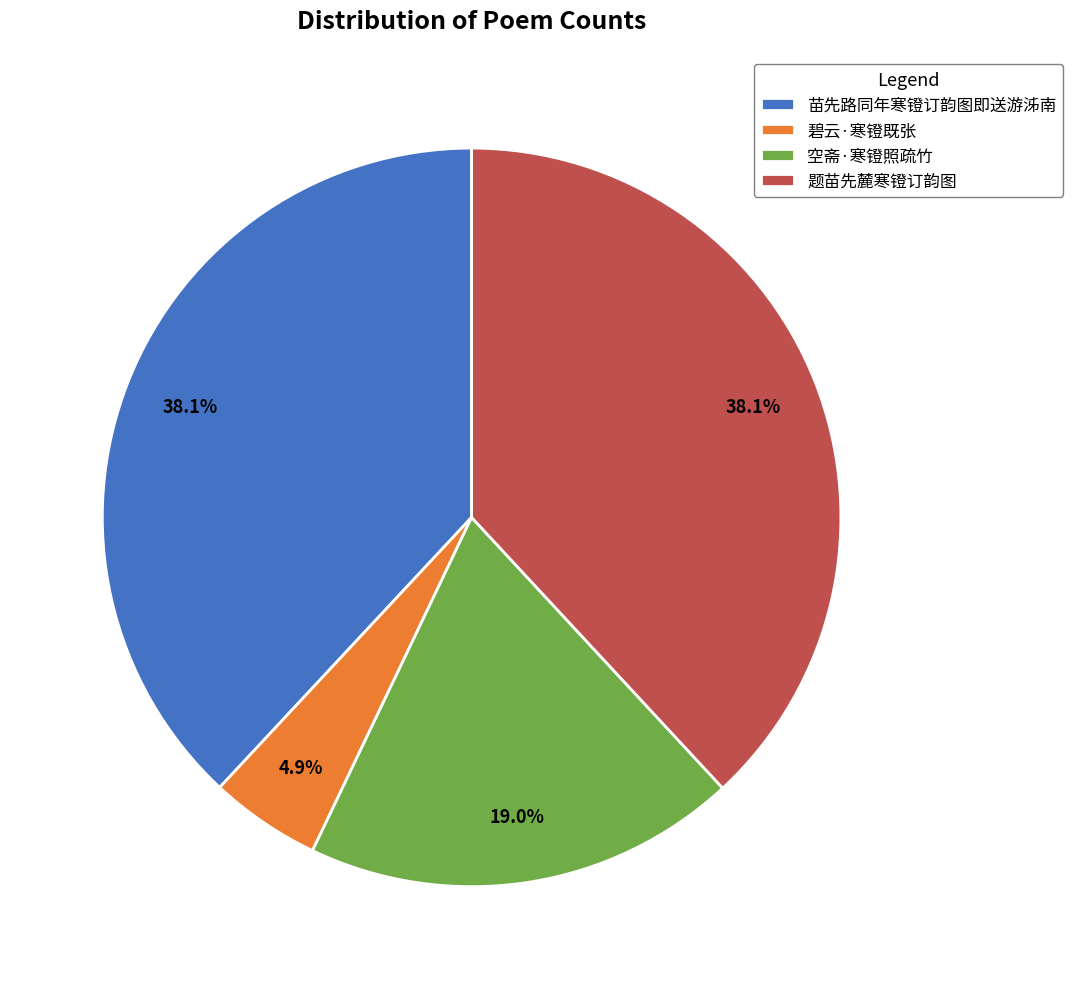

To the nearest percent, what is the combined percentage of 苗先路同年寒镫订韵图即送游泲南 and 题苗先麓寒镫订韵图?

76%